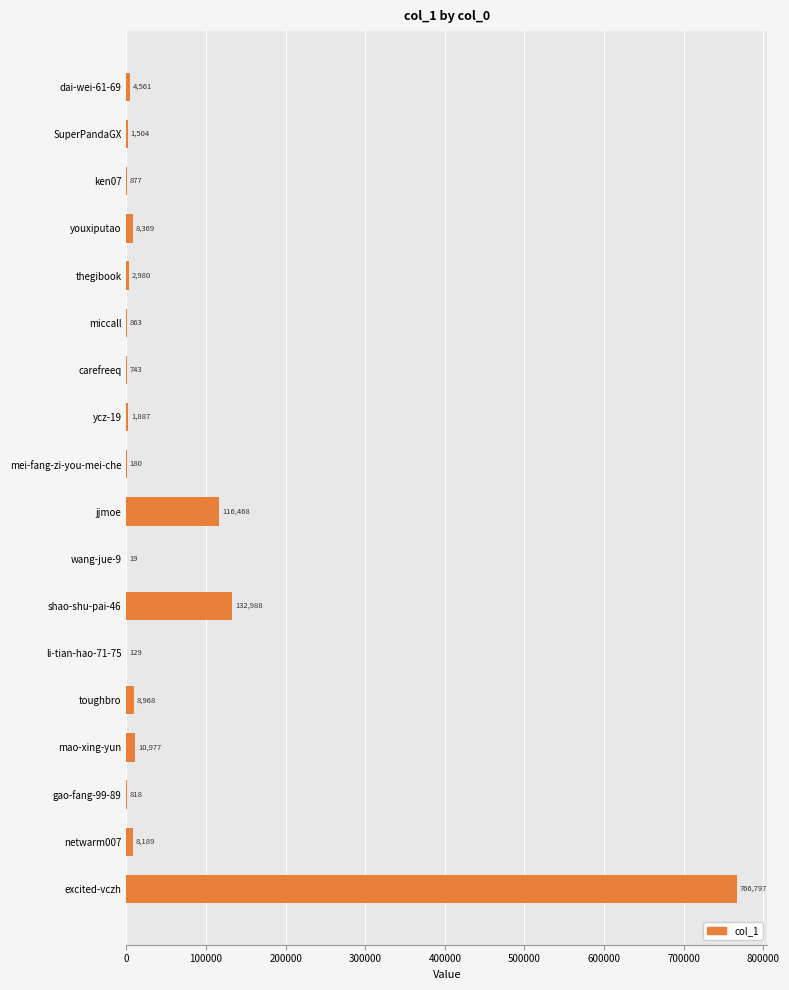

How many distinct data groups are displayed?

1